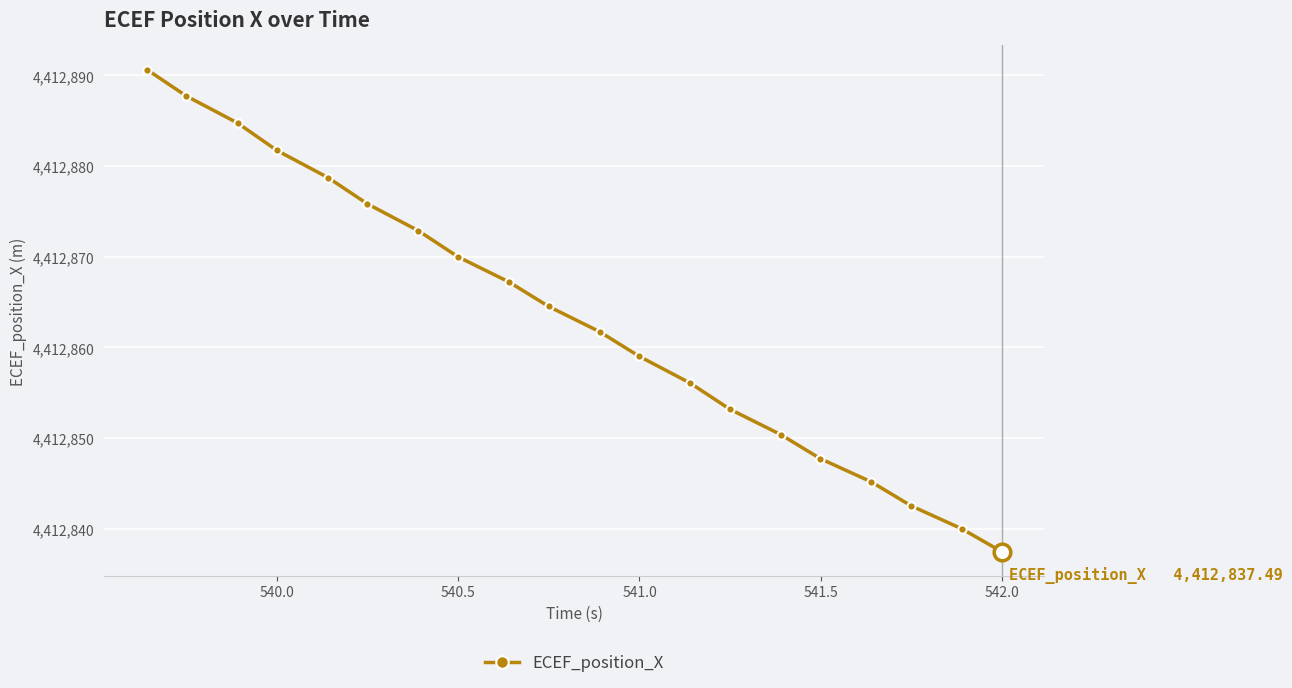

How many data points are less than 4412864?

10